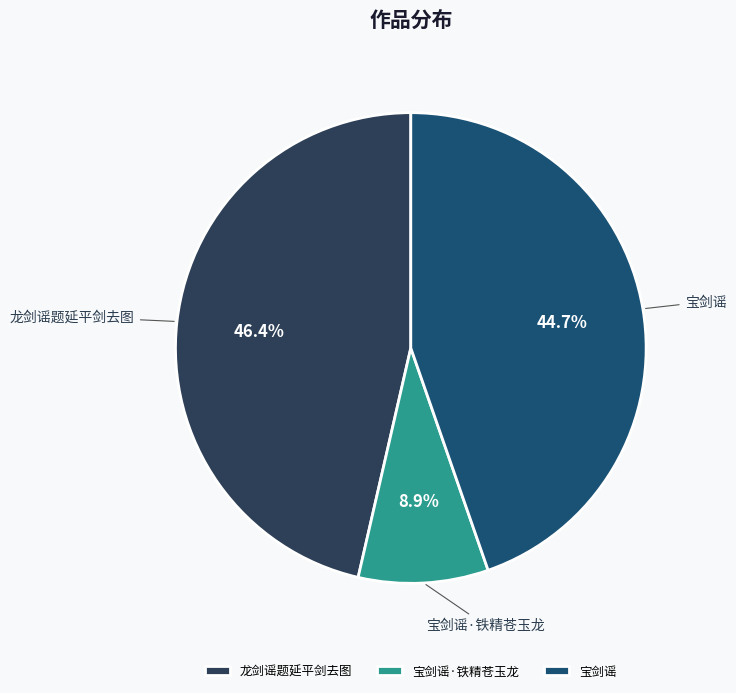

What is the largest slice in the pie chart?

龙剑谣题延平剑去图